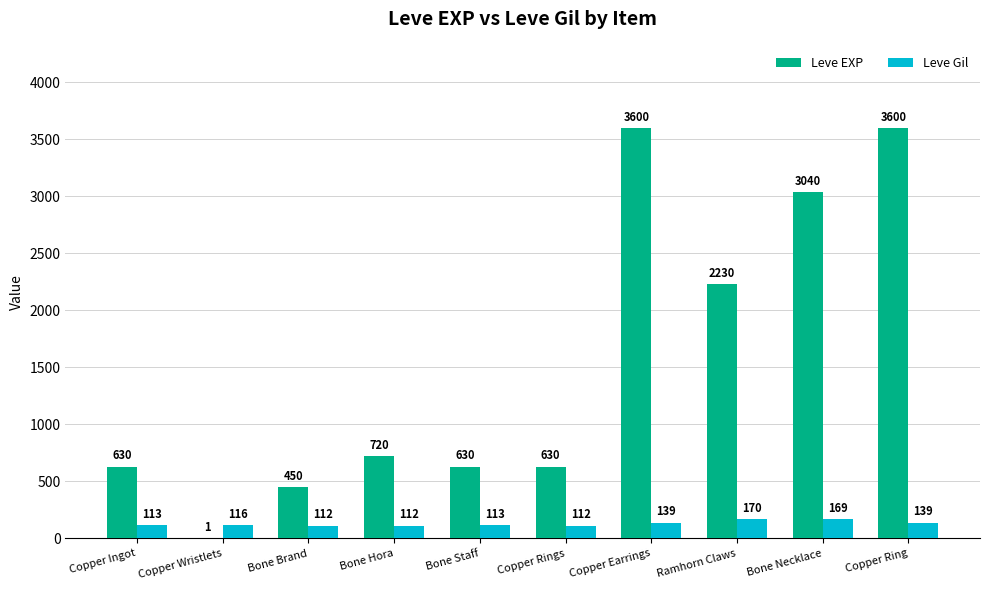

What is the sum of all Leve Gil values?

1295